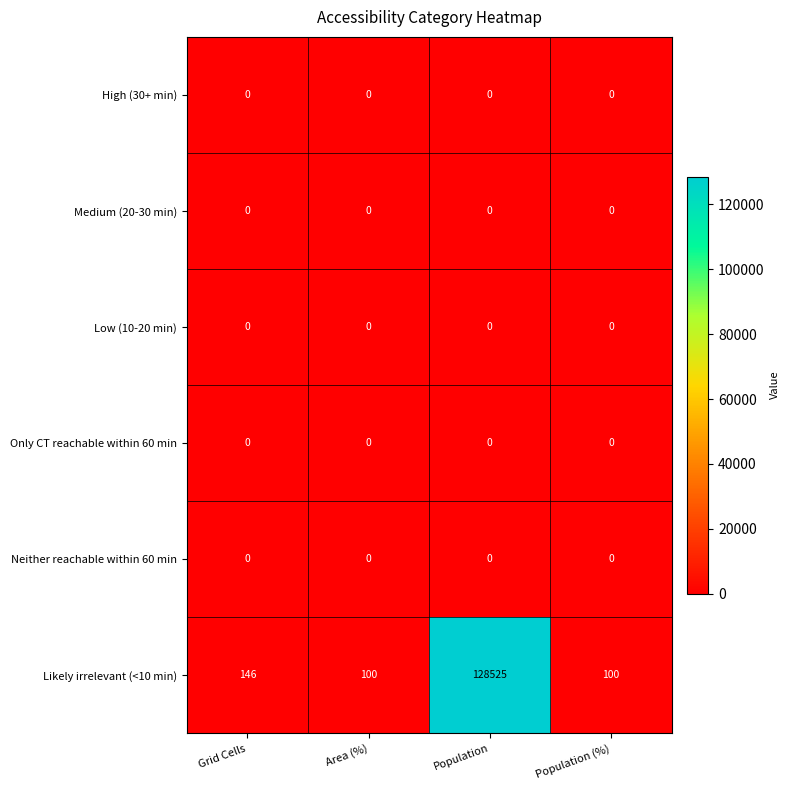

What value does the Likely irrelevant (<10 min) series have at Grid Cells, to the nearest 10?

150